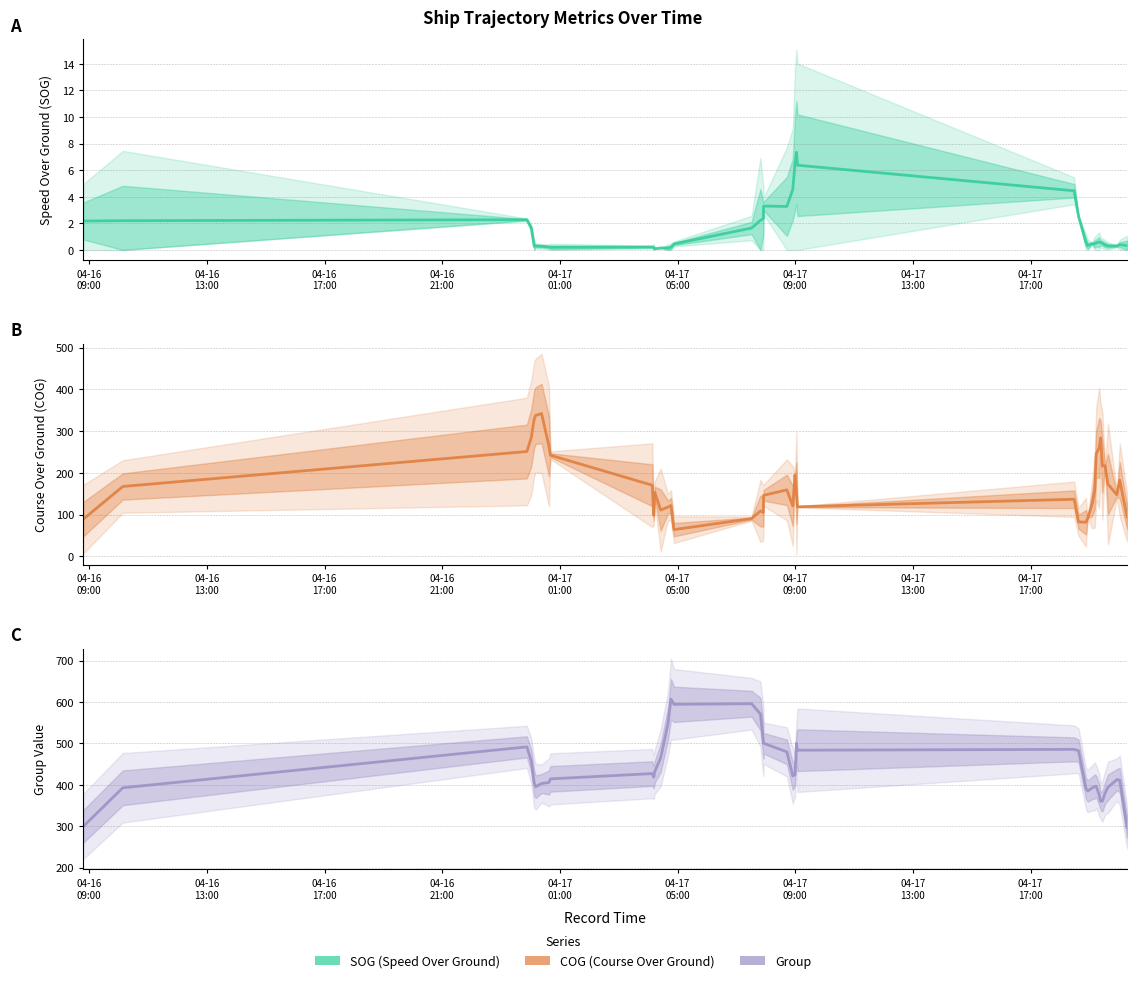

How many categories are shown in the chart?

40